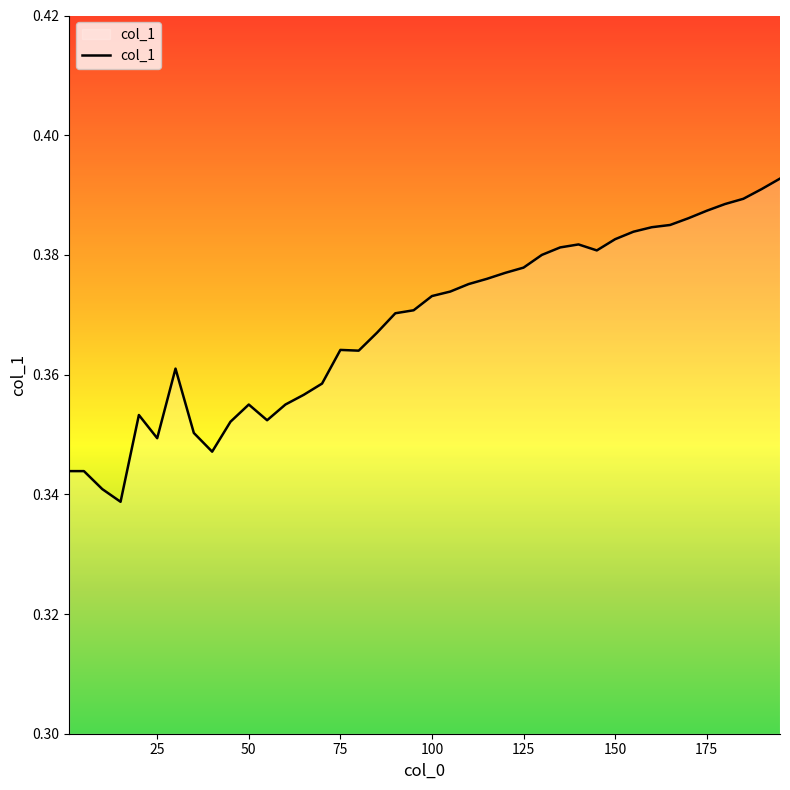

How many points are lower than both their immediate neighbors (excluding endpoints)?

6